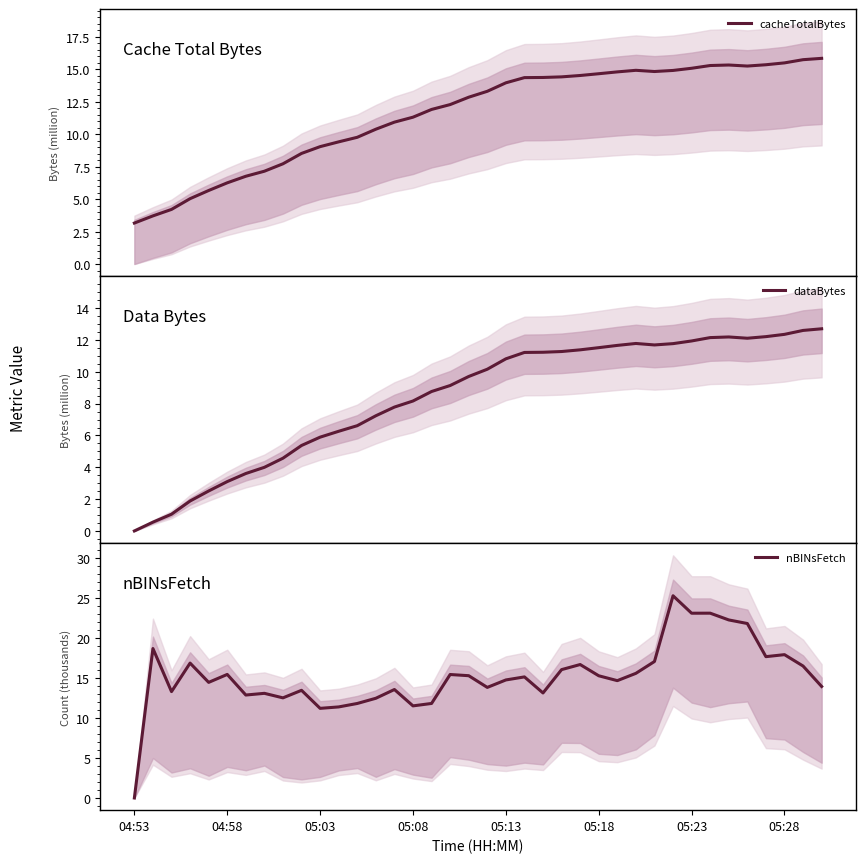

What is the sum of all nBINsFetch values?

578.7